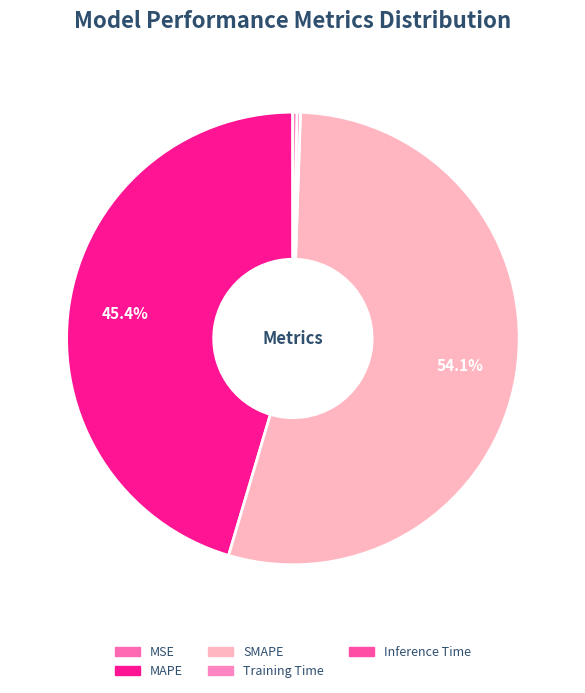

To the nearest percent, what portion does SMAPE represent?

54%